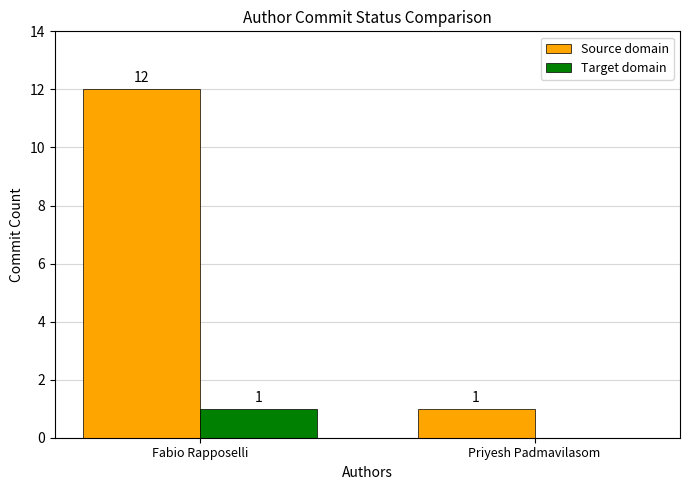

Which category has the highest value across all series?

Fabio Rapposelli